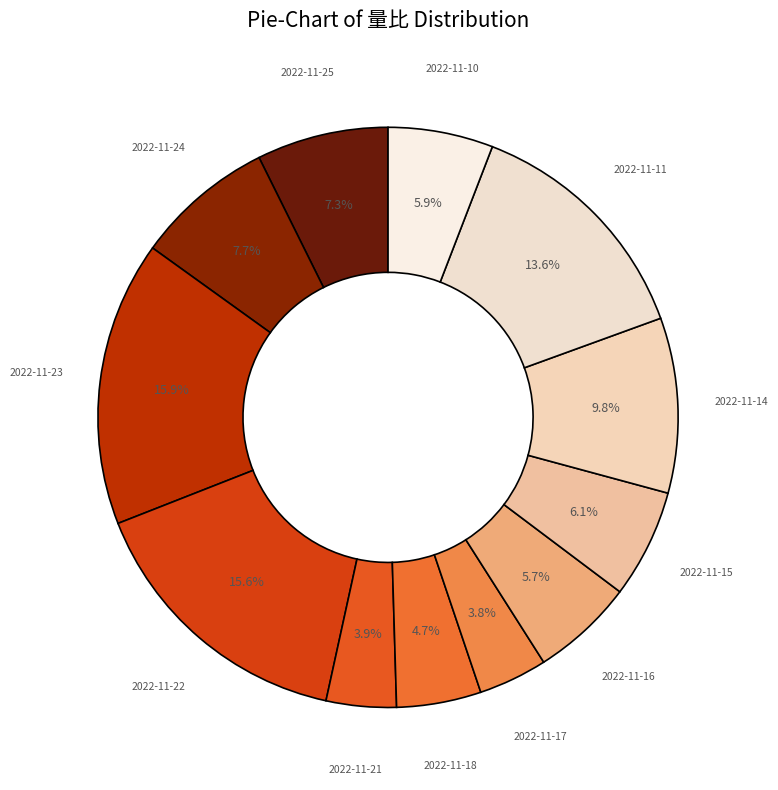

Which has a higher value, 2022-11-22 or 2022-11-11?

2022-11-22